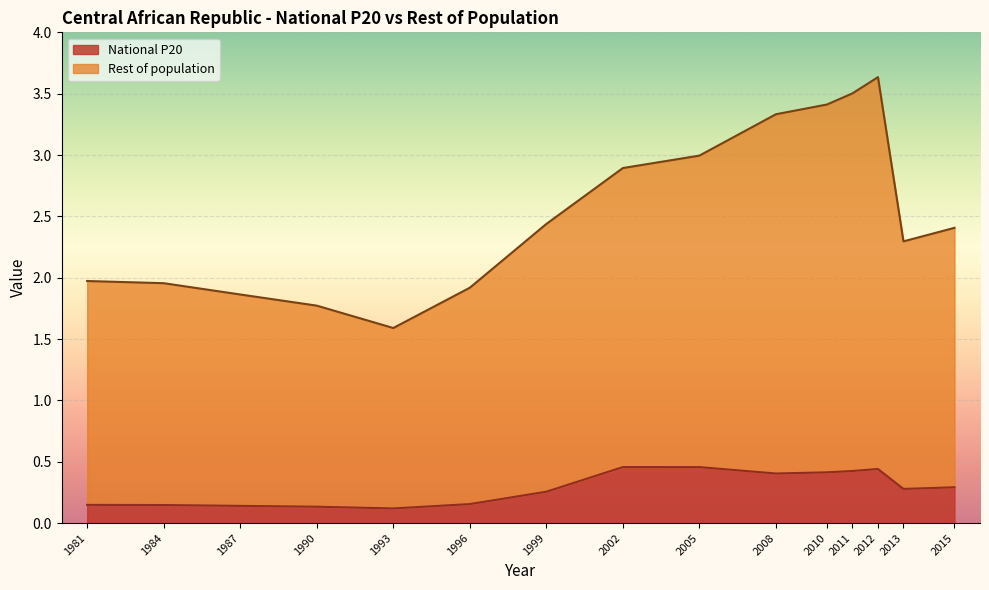

Which series has the largest total across all categories?

Rest of population